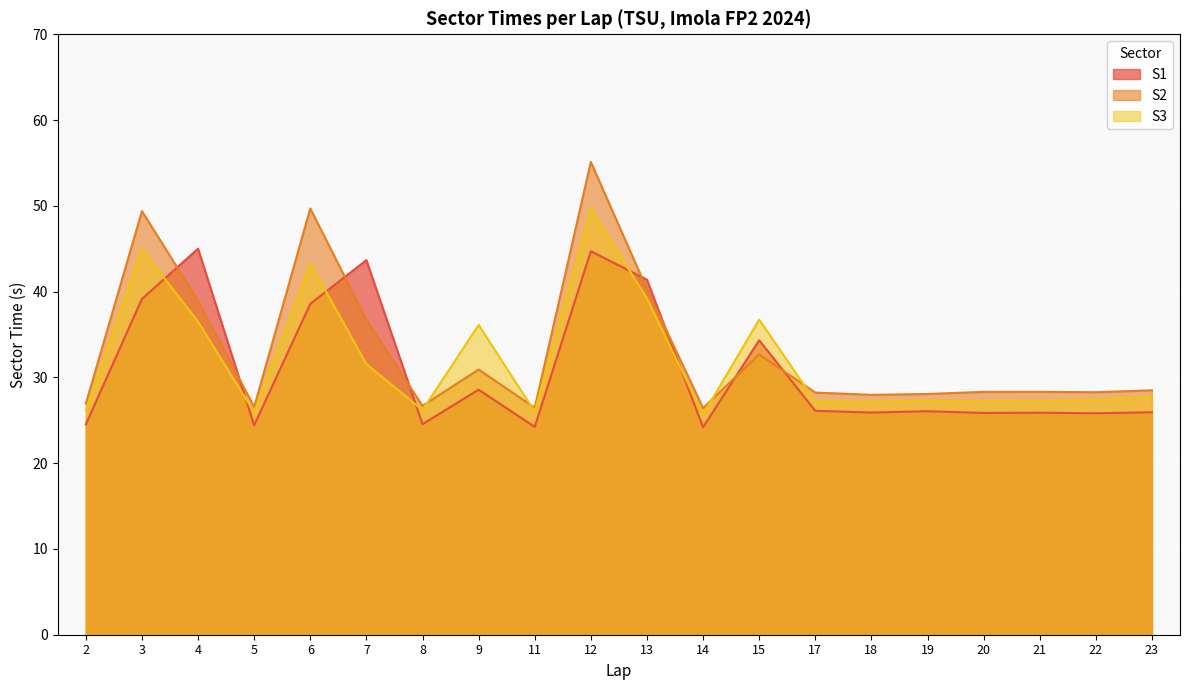

True or false: S3 and S2 cross at least once.

True